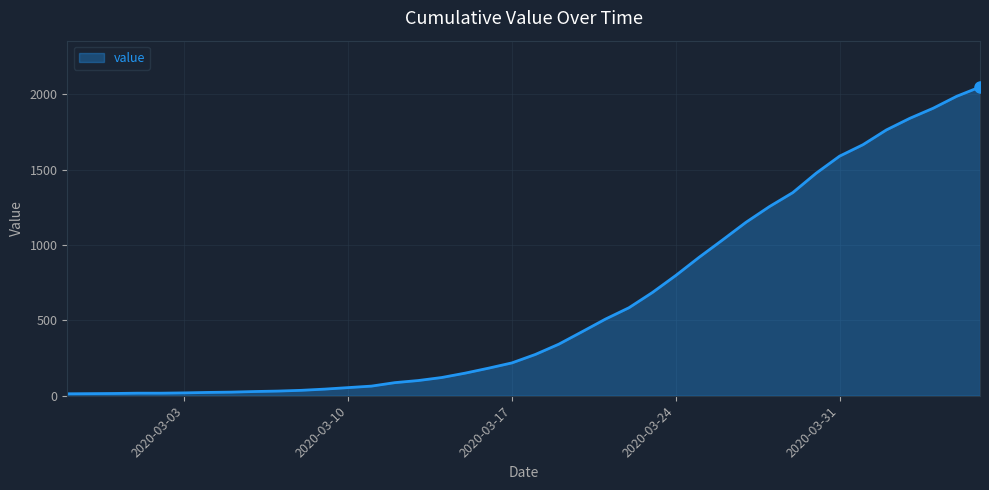

What is the difference between the maximum and minimum values?

2036